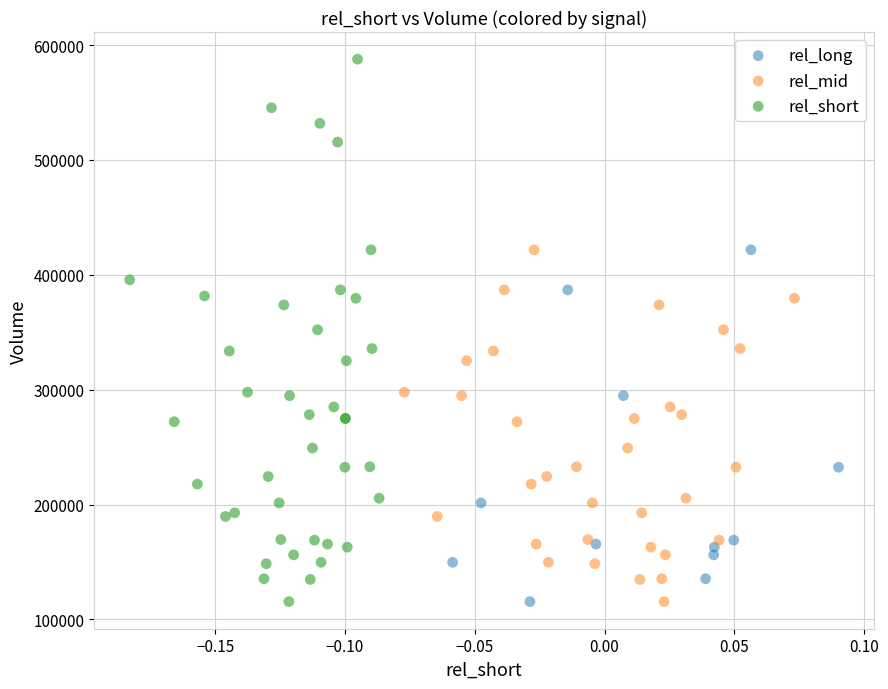

Which series contains the highest Y value?

rel_short